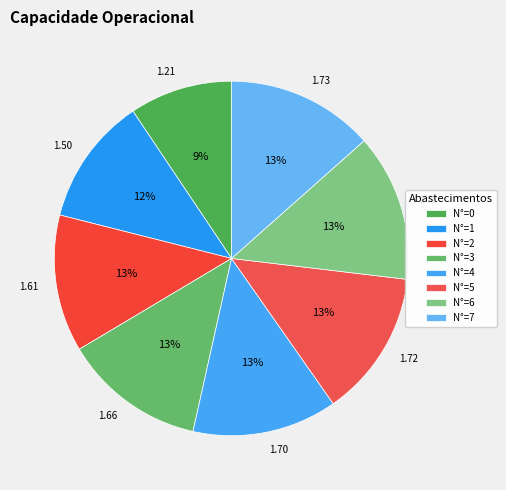

Is there any slice that represents more than half of the pie?

No